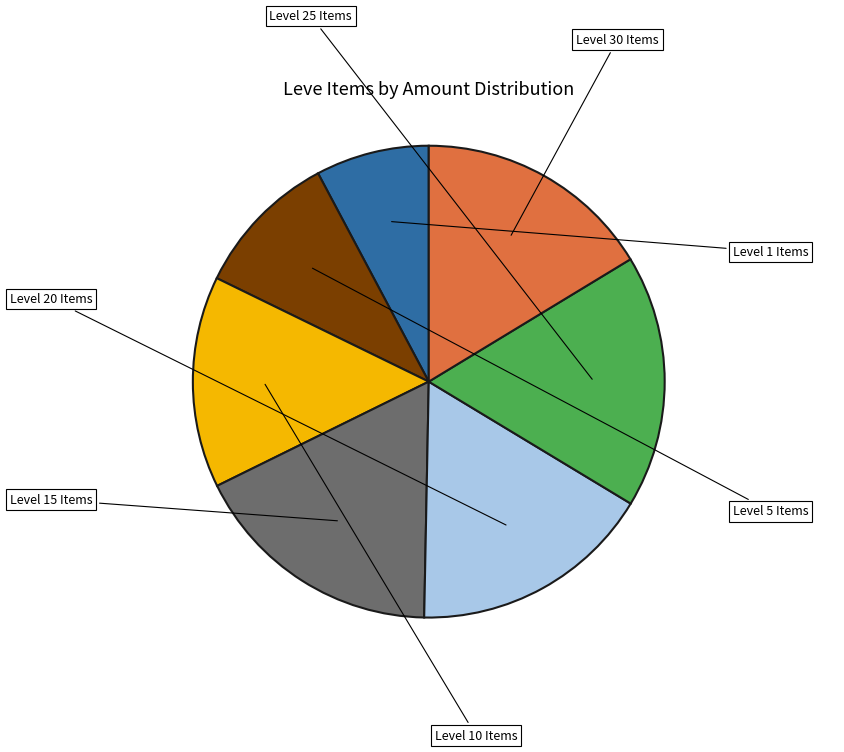

How many segments does this pie chart have?

7